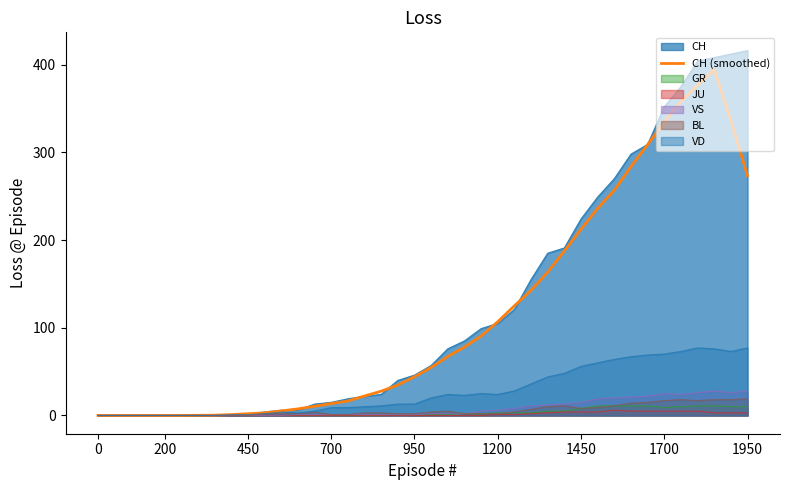

The chart shows a value of 93.2 at 32. True or false?

False